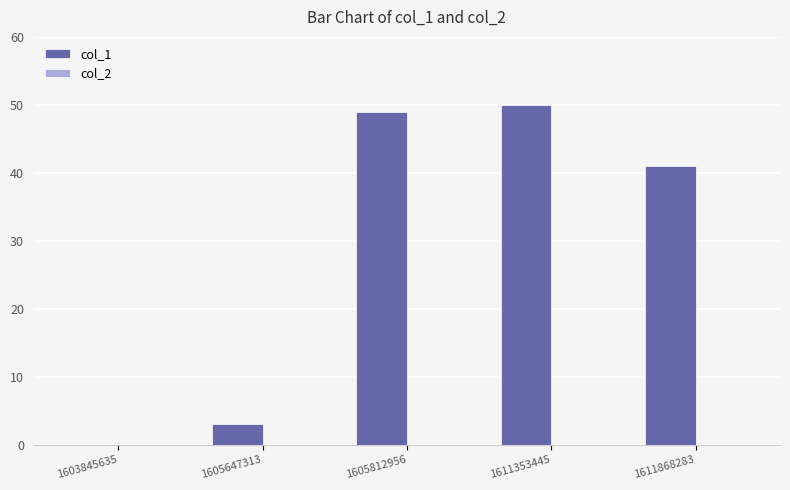

What is the sum of the values at 1605812956 and 1611868283?

90